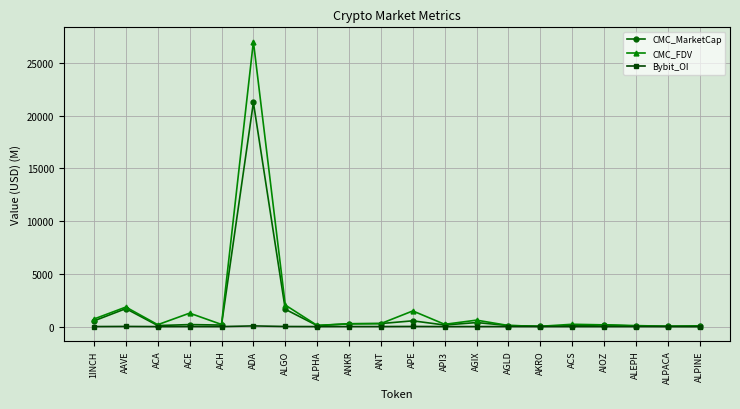

What is the label of the 19th point from the left?

ALPACA